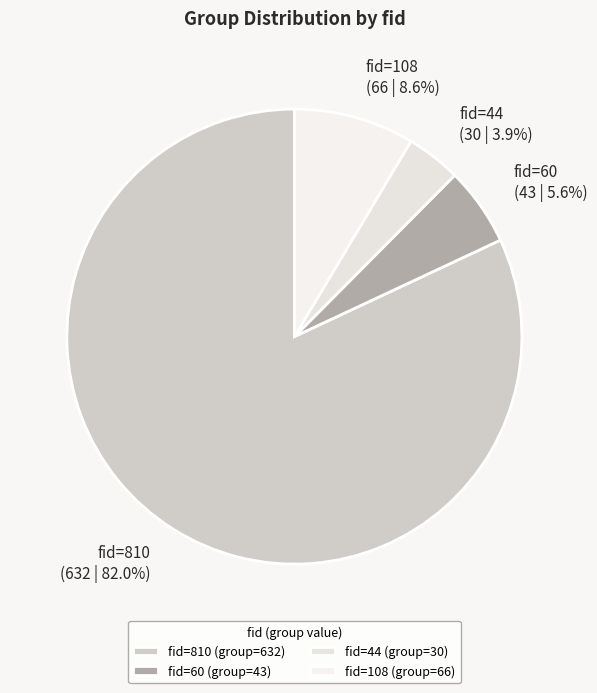

Does fid=44 represent more than half of the total?

No